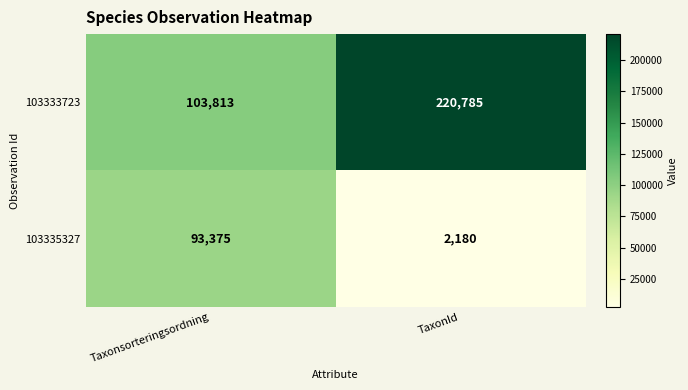

Reading left to right, extract all data points from this chart.

103333723: Taxonsorteringsordning=103813	TaxonId=220785
103335327: Taxonsorteringsordning=93375	TaxonId=2180